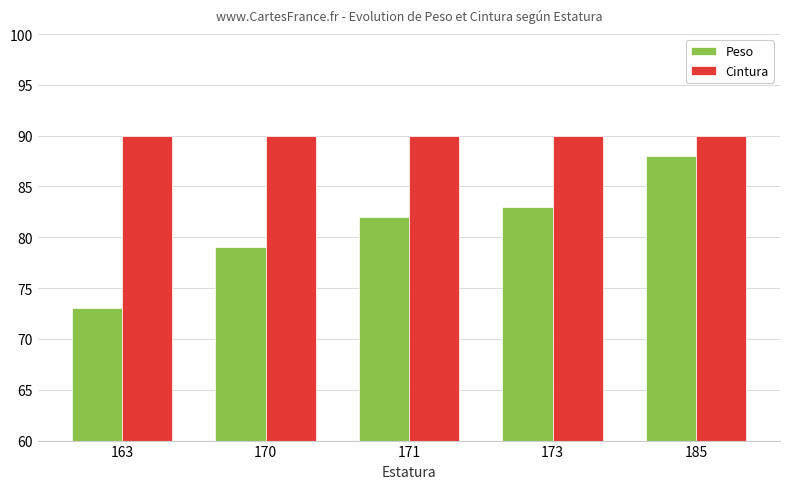

What is the sum of all Peso values?

405